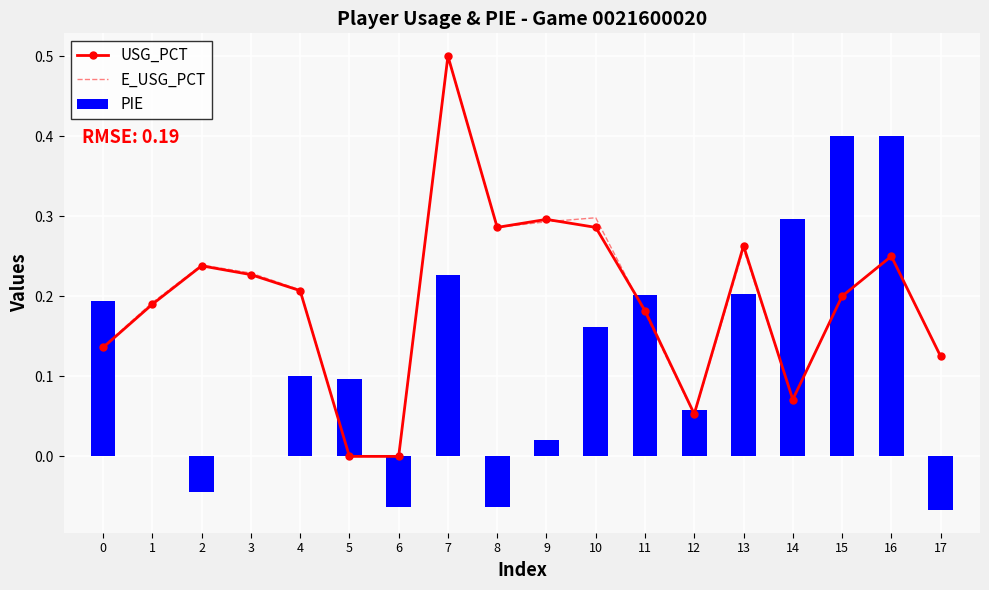

Reading right to left, transcribe all the data shown in this chart.

USG_PCT: 0.1	0.2	0.2	0.1	0.3	0.1	0.2	0.3	0.3	0.3	0.5	0.0	0.0	0.2	0.2	0.2	0.2	0.1
E_USG_PCT: 0.1	0.2	0.2	0.1	0.3	0.1	0.2	0.3	0.3	0.3	0.5	0.0	0.0	0.2	0.2	0.2	0.2	0.1
PIE: -0.1	0.4	0.4	0.3	0.2	0.1	0.2	0.2	0.0	-0.1	0.2	-0.1	0.1	0.1	0.0	-0.0	0.0	0.2